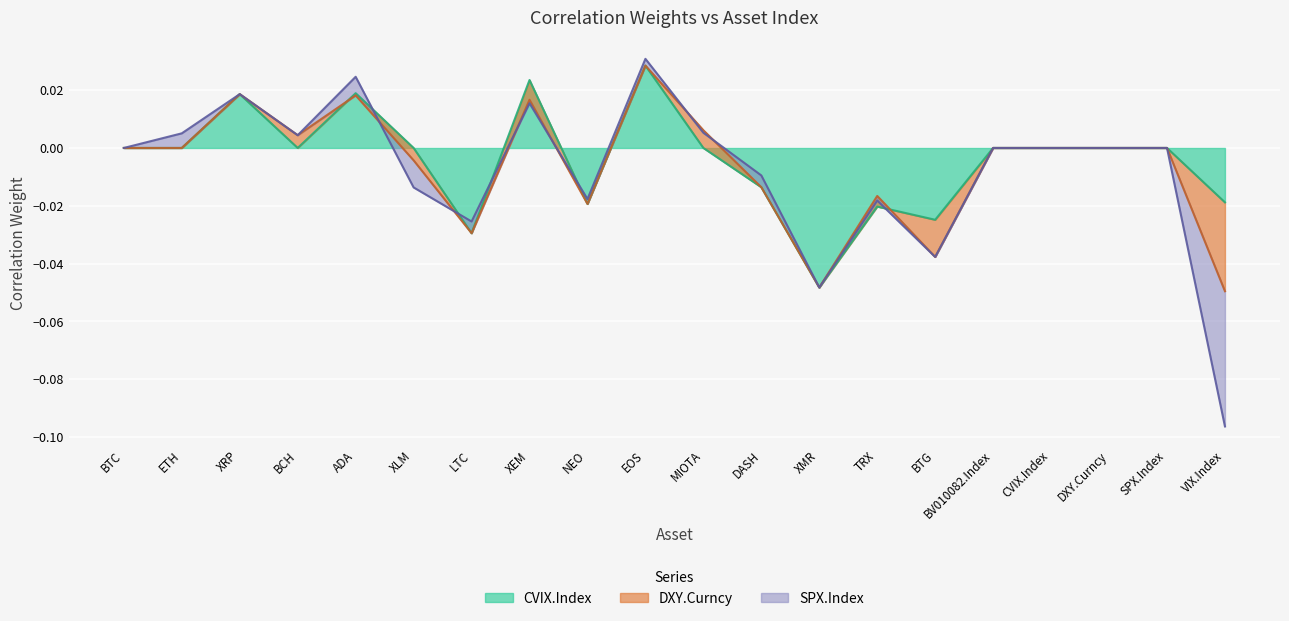

What are all the series names shown in the legend?

CVIX.Index, DXY.Curncy, SPX.Index